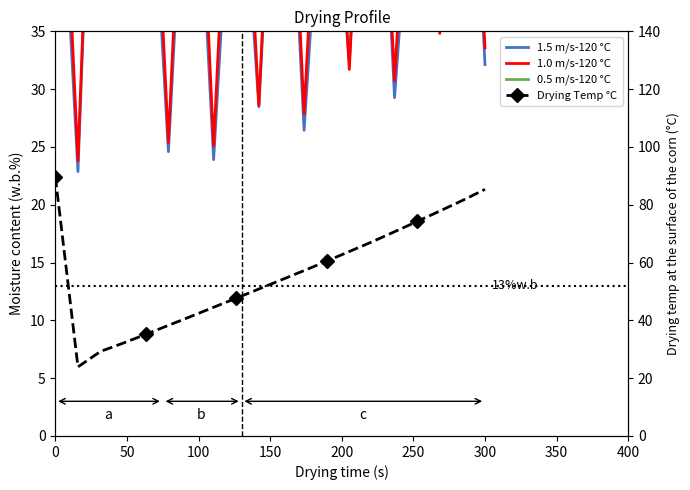

True or false: 1.0 m/s-120 °C has more than 2 interior local peaks.

True